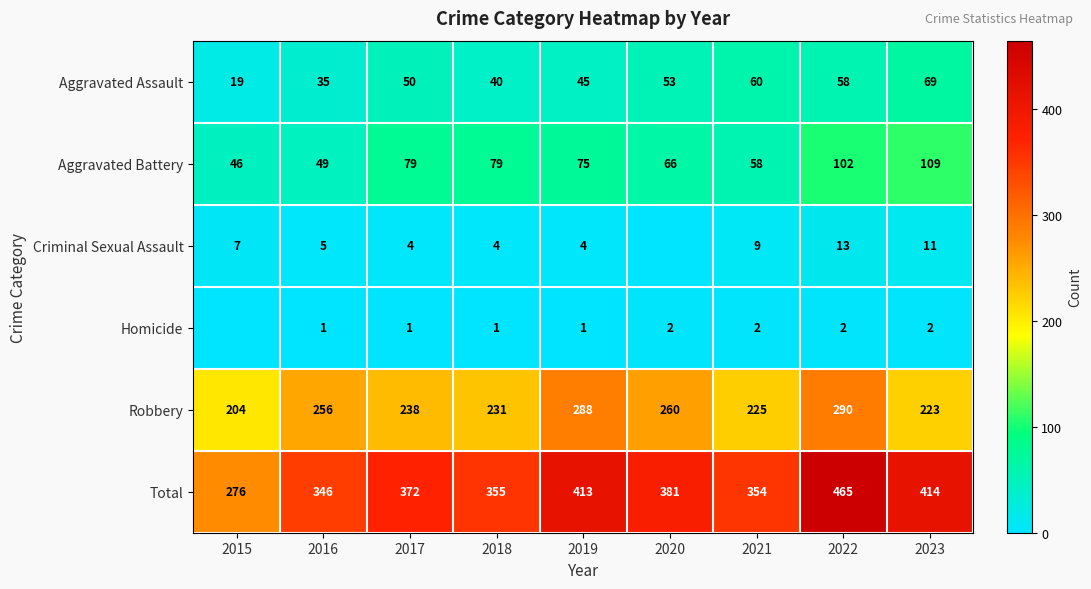

What is the difference between the second highest and minimum values in the Aggravated Assault series?

41